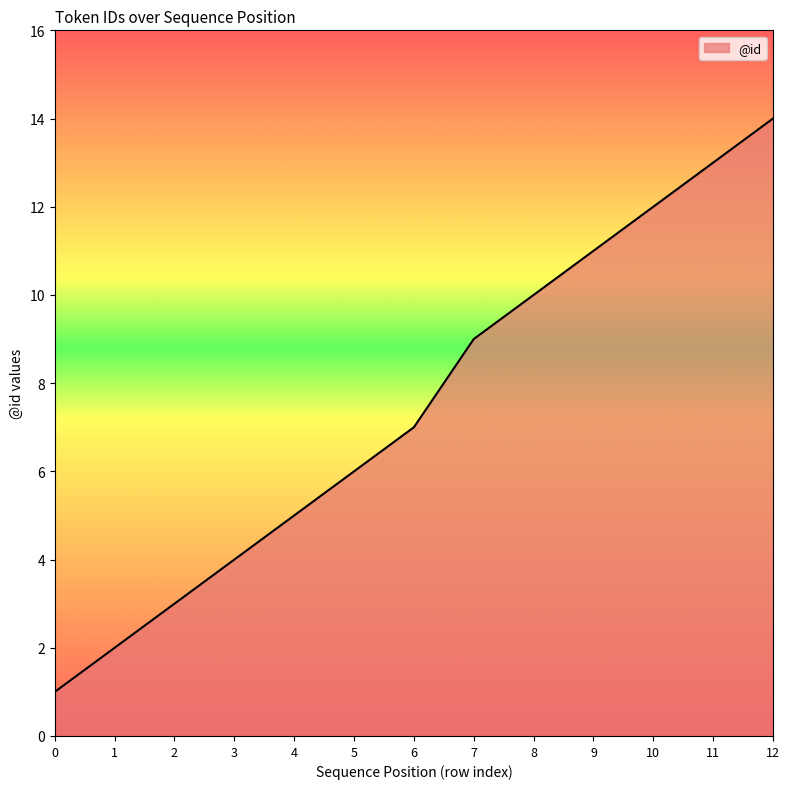

Which label corresponds to the largest value in the chart?

12